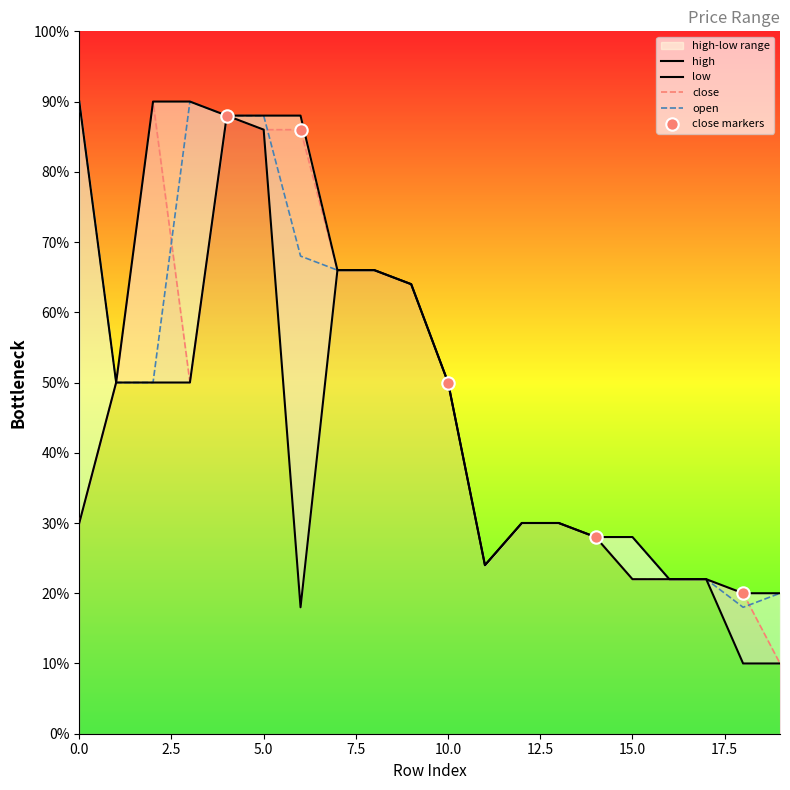

At which category is the sum across all series the highest?

4